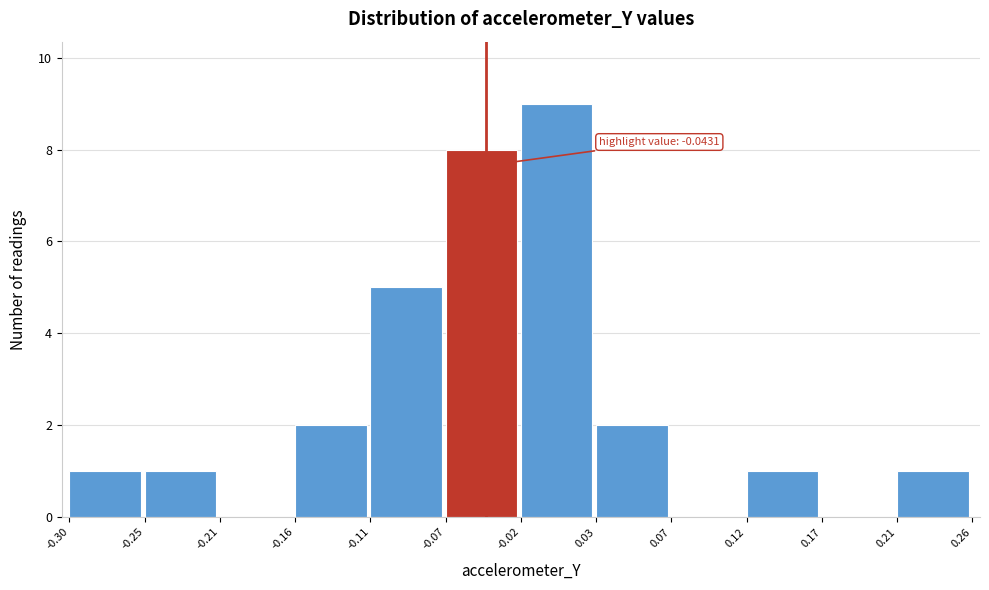

Over which range of the x-axis is the bar tallest?

-0.02 to 0.03